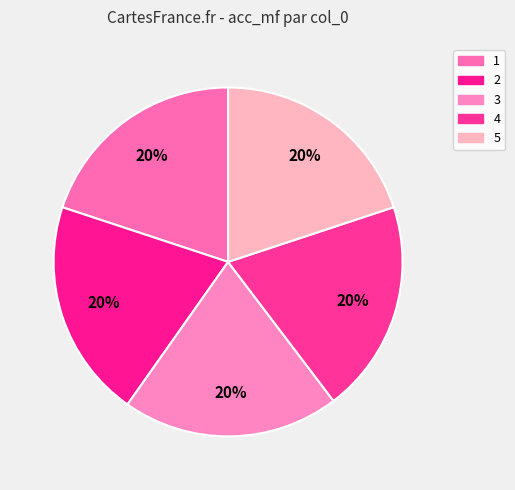

Is the sum of 4 and 1 greater than half?

No